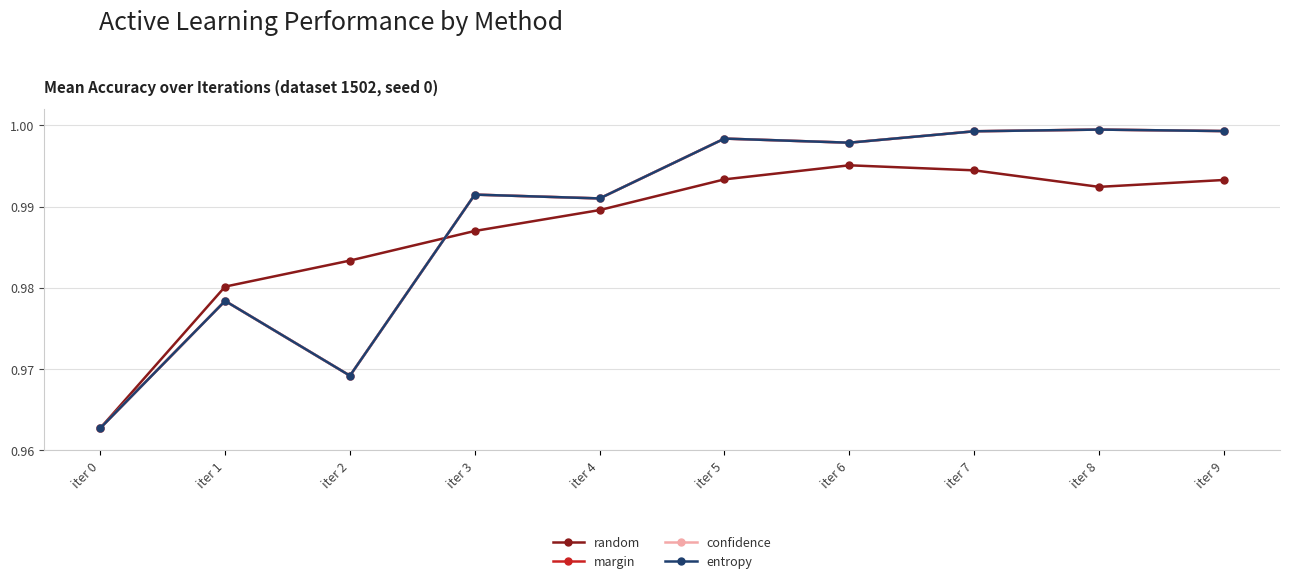

Between which two adjacent categories do confidence and random first intersect?

iter 2 and iter 3